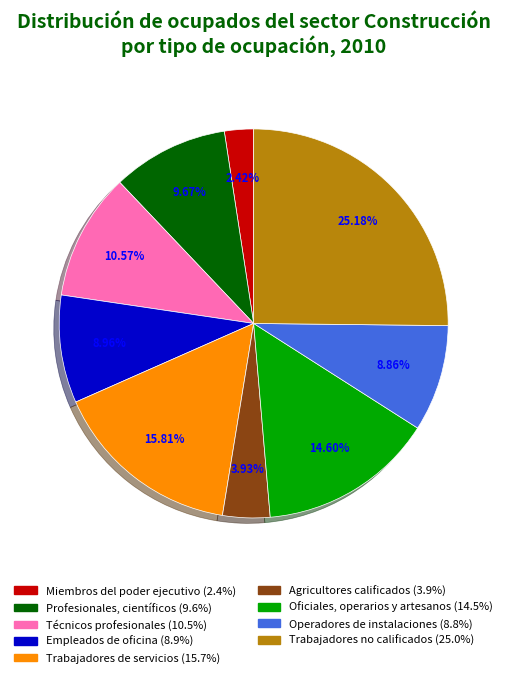

To the nearest percent, what is the average slice percentage?

11%